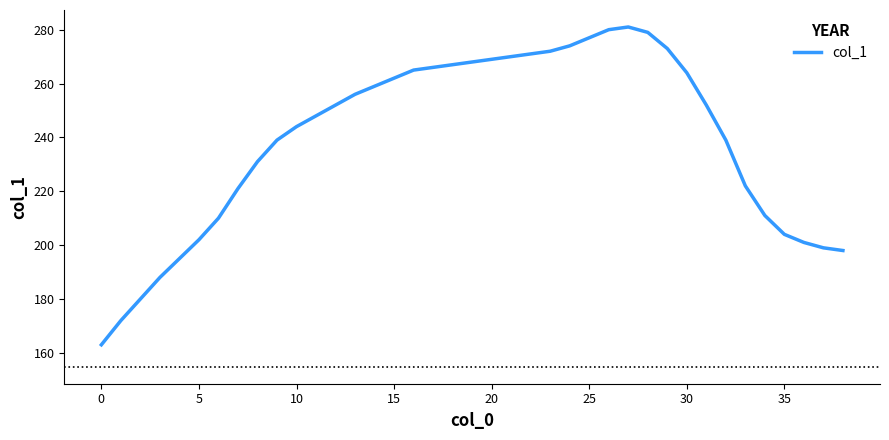

What is the maximum value shown in the chart?

281